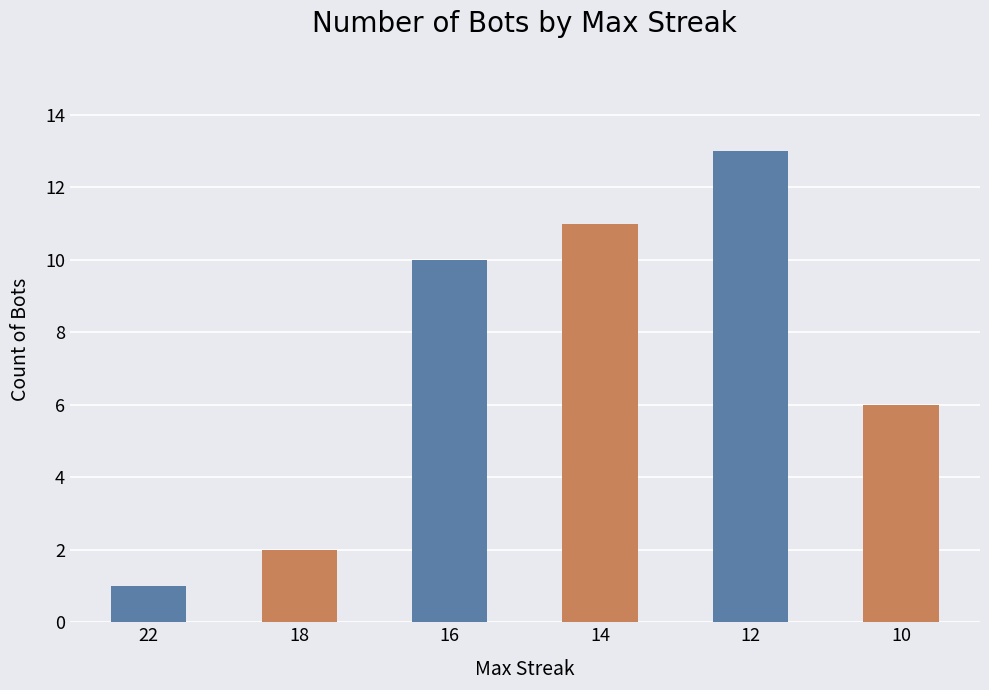

Reading right to left, extract all data points from this chart.

6	13	11	10	2	1